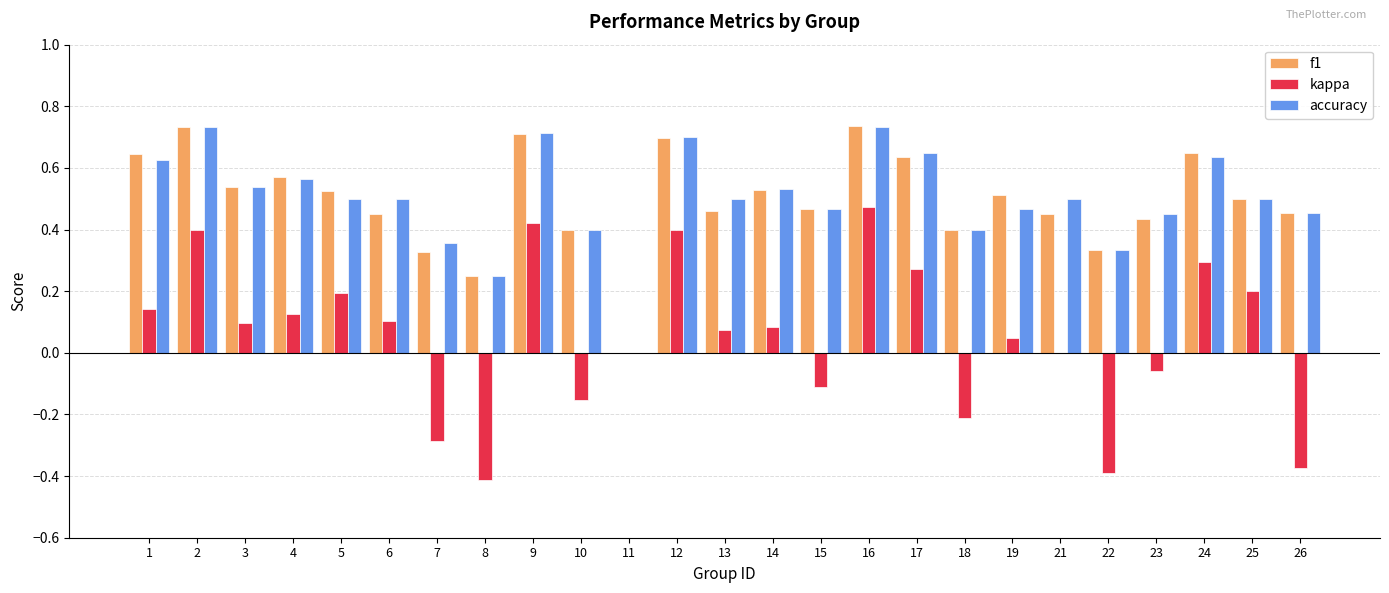

Between 5 and 10, which series saw the biggest shift?

kappa